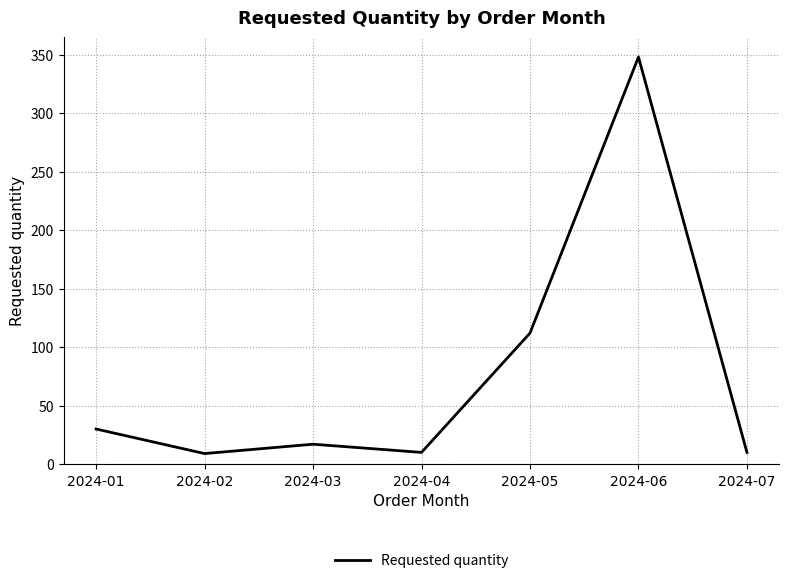

What is the difference between the maximum and minimum values?

339